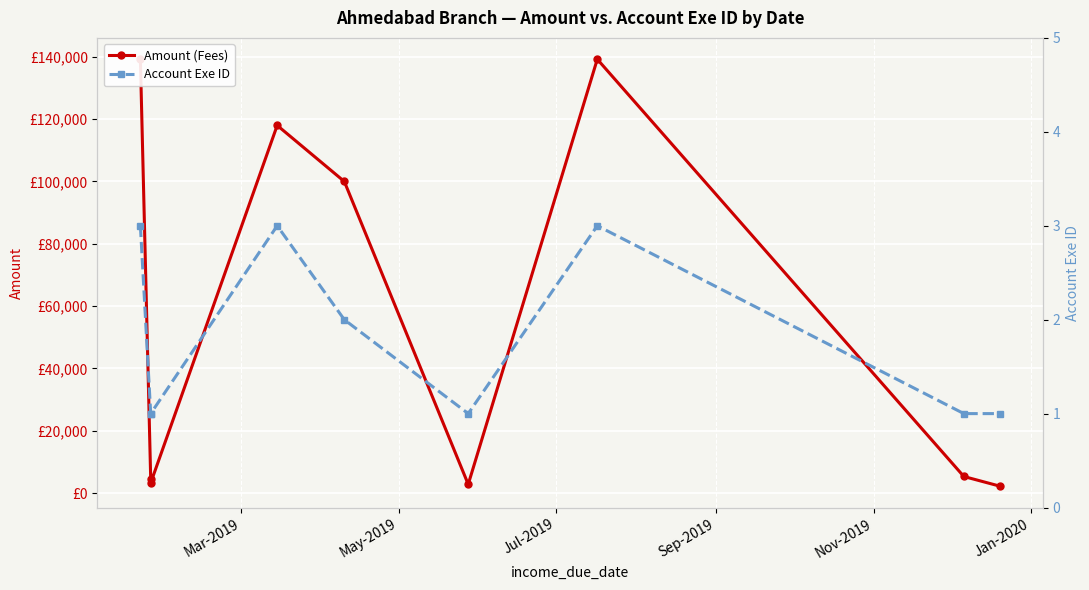

Rank the series at Sep-2019 from lowest to highest value.

Account Exe ID, Amount (Fees)